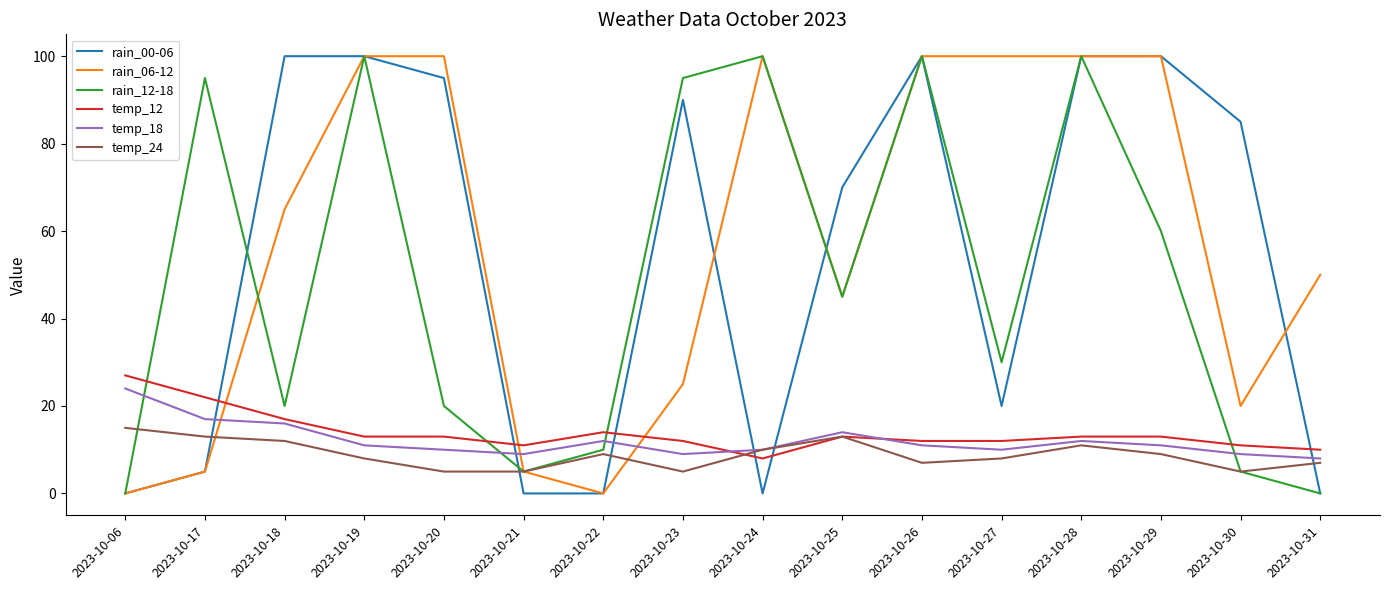

Is this an area chart (filled region under the line)?

No